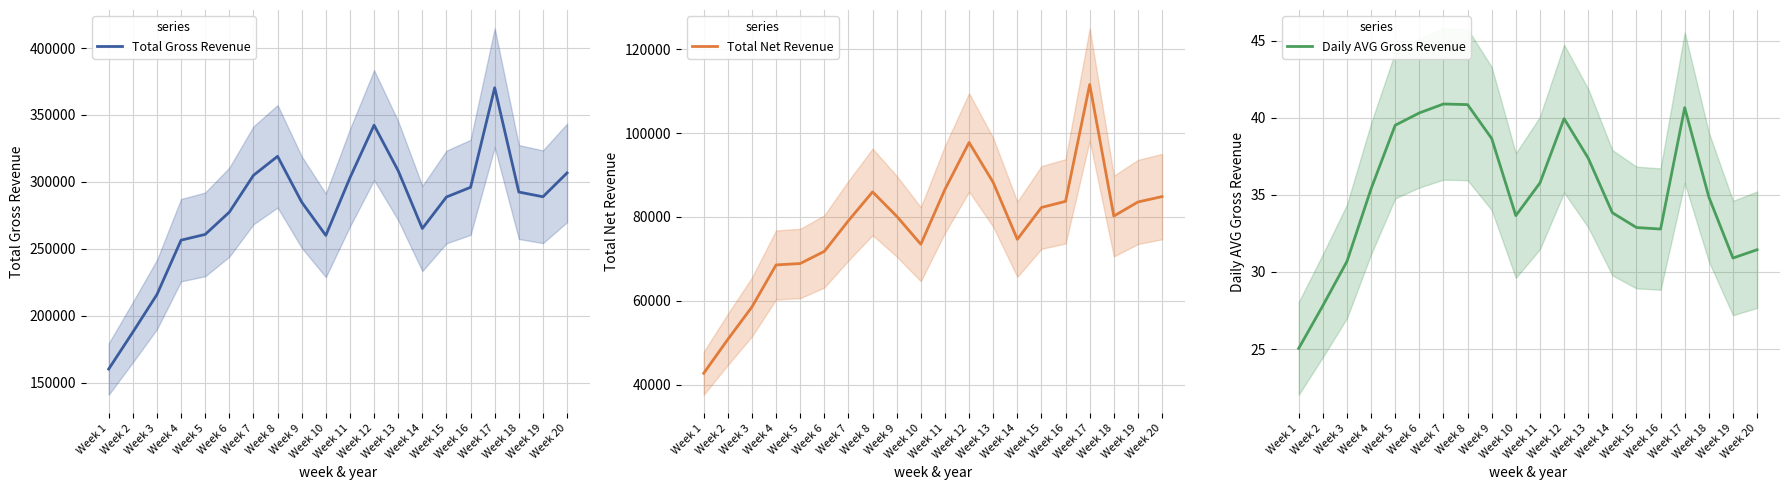

The Total Net Revenue series shows 86568.6 at Week 11. True or false?

True